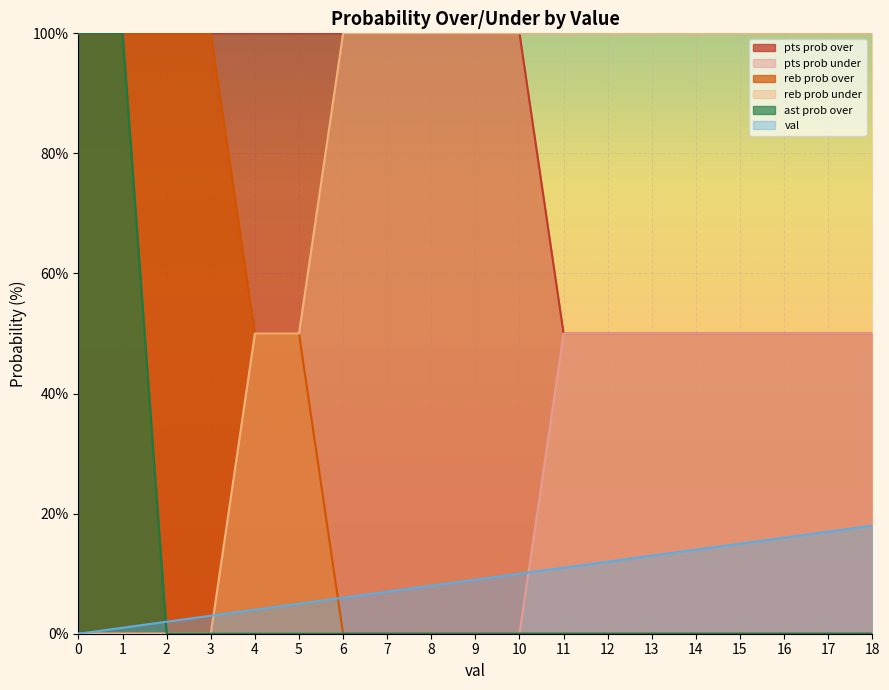

The value of reb prob under at 2 is -39. True or false?

False